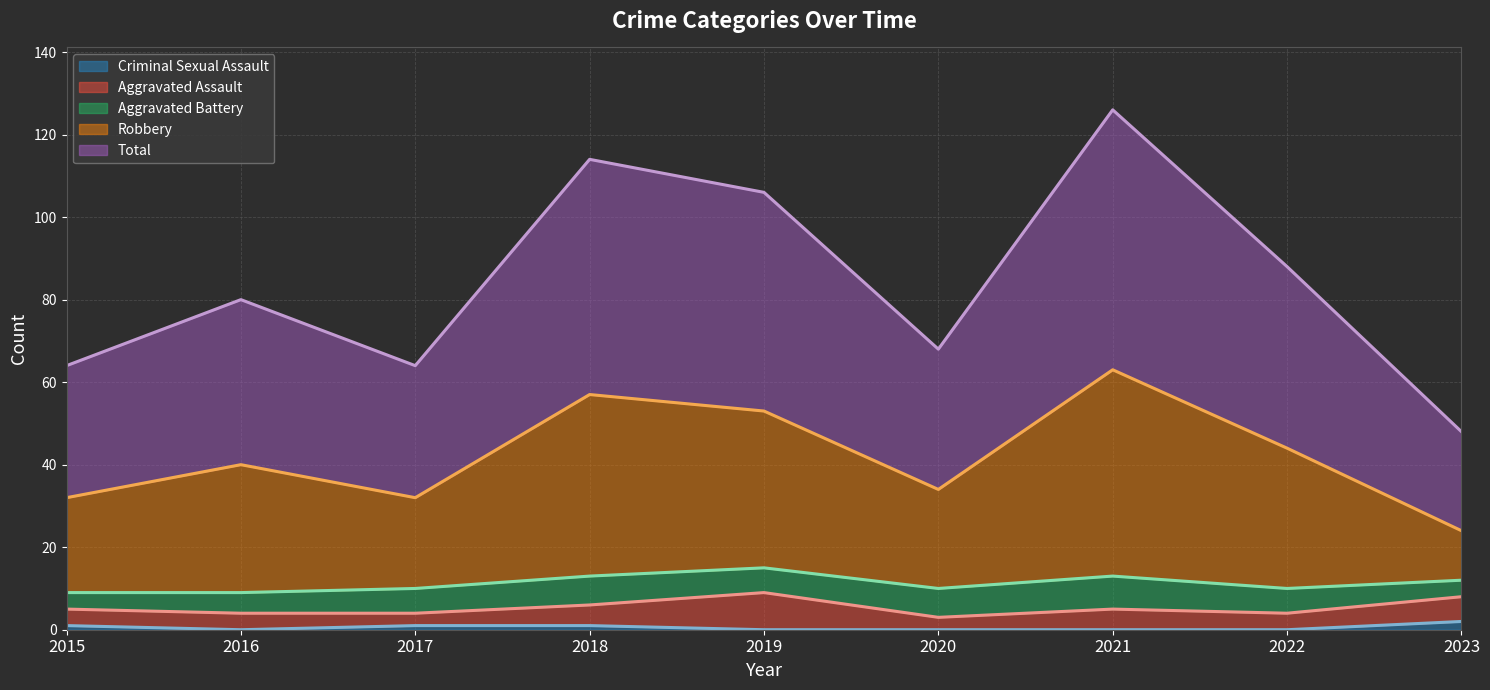

At which label does Robbery (line) reach its peak?

2021